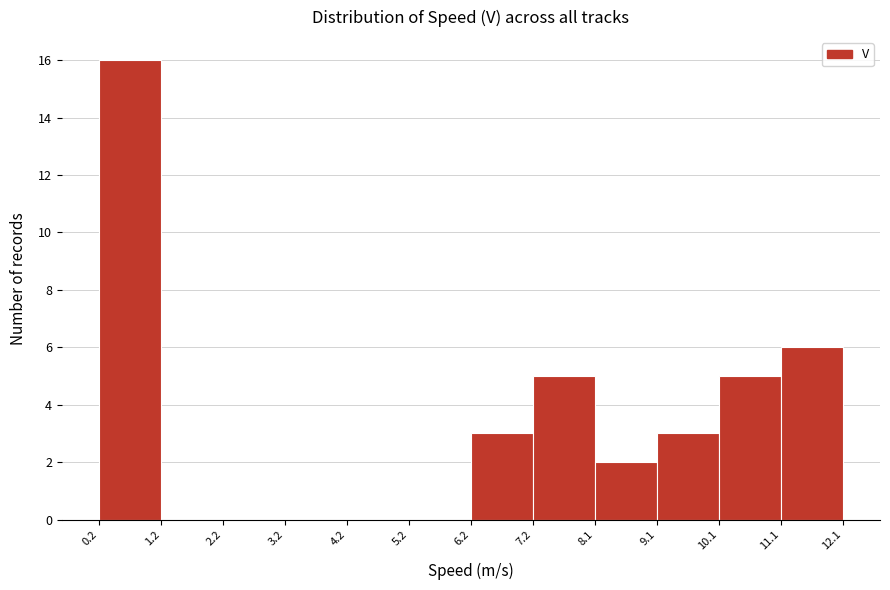

Reading left to right, list every bar in this chart as the range it spans on the x-axis followed by its height. The values are not printed on the chart, so give them approximately, as read against the axis.

0.2 to 1.2: 16
1.2 to 2.2: 0
2.2 to 3.2: 0
3.2 to 4.2: 0
4.2 to 5.2: 0
5.2 to 6.2: 0
6.2 to 7.2: 3
7.2 to 8.1: 5
8.1 to 9.1: 2
9.1 to 10.1: 3
10.1 to 11.1: 5
11.1 to 12.1: 6